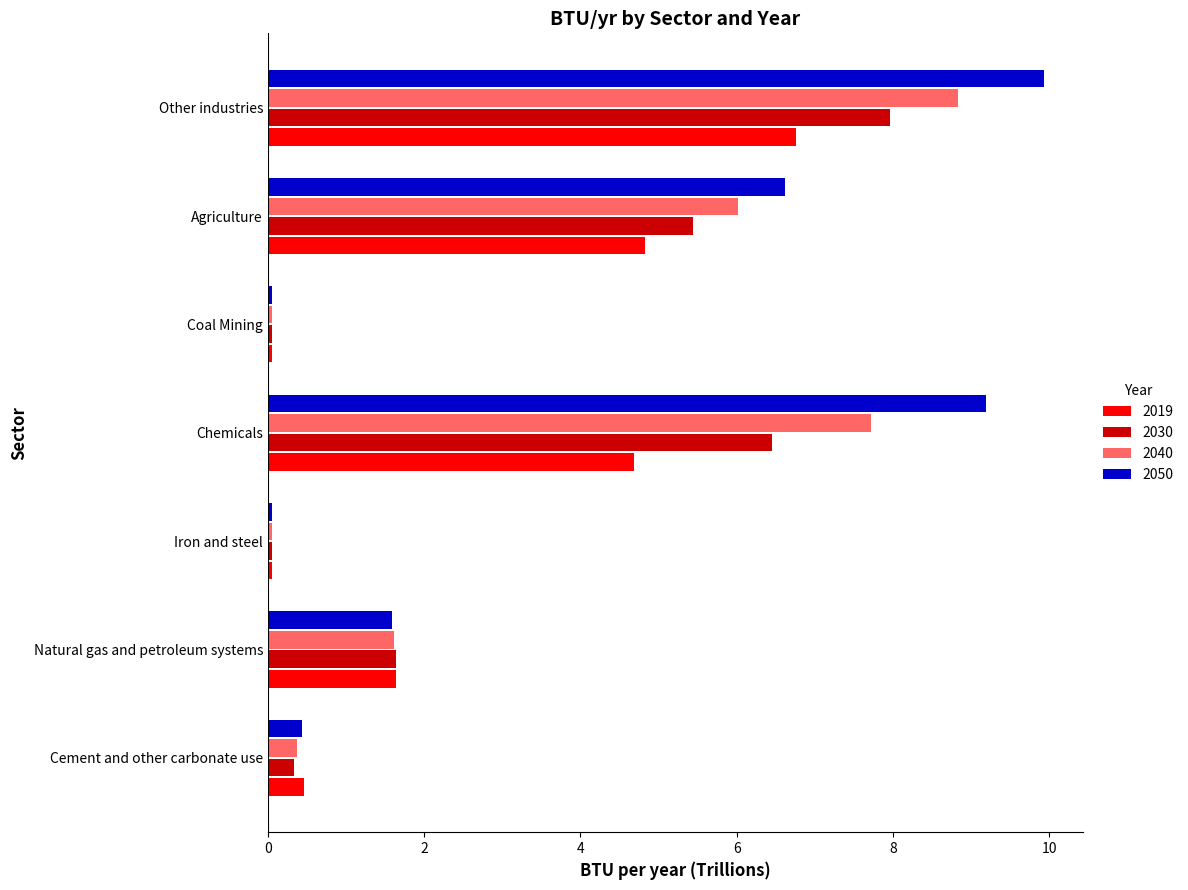

List the series in order of their peak value, highest first.

2050, 2040, 2030, 2019